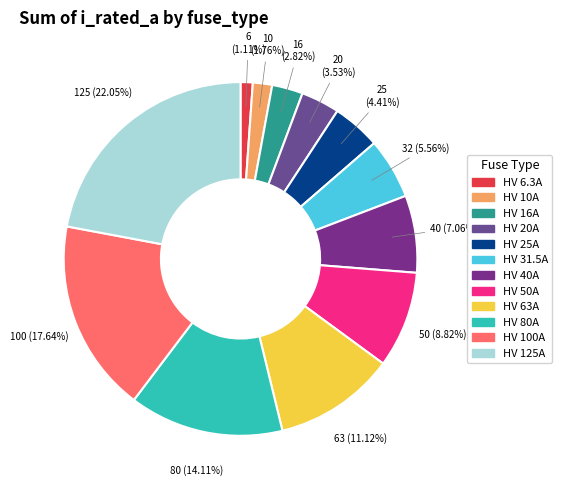

To the nearest percent, what portion does HV 16A represent?

3%